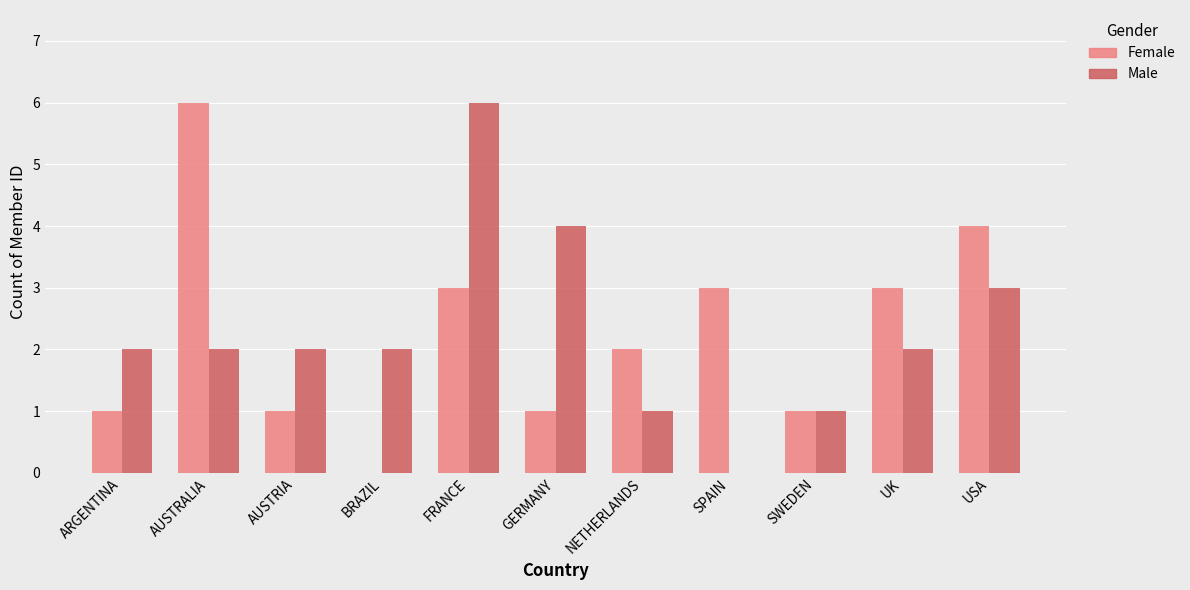

How many series are shown in this chart?

2